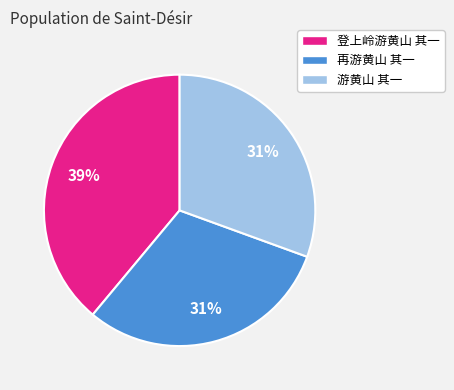

Do 游黄山 其一 and 登上岭游黄山 其一 together represent more than half of the pie?

Yes